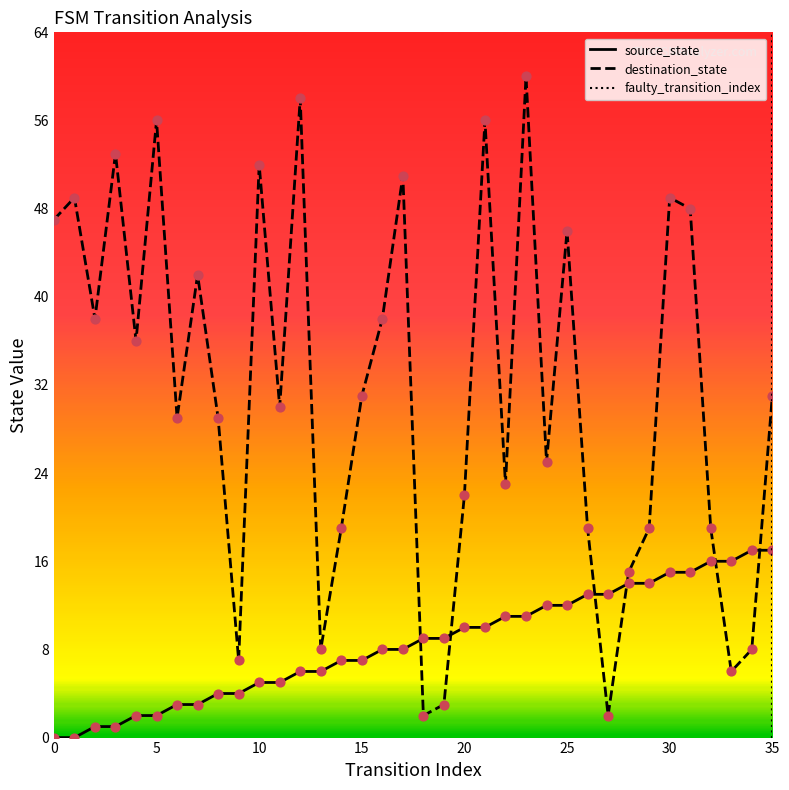

Is the value of source_state at 4 greater than the value of destination_state at 32?

No